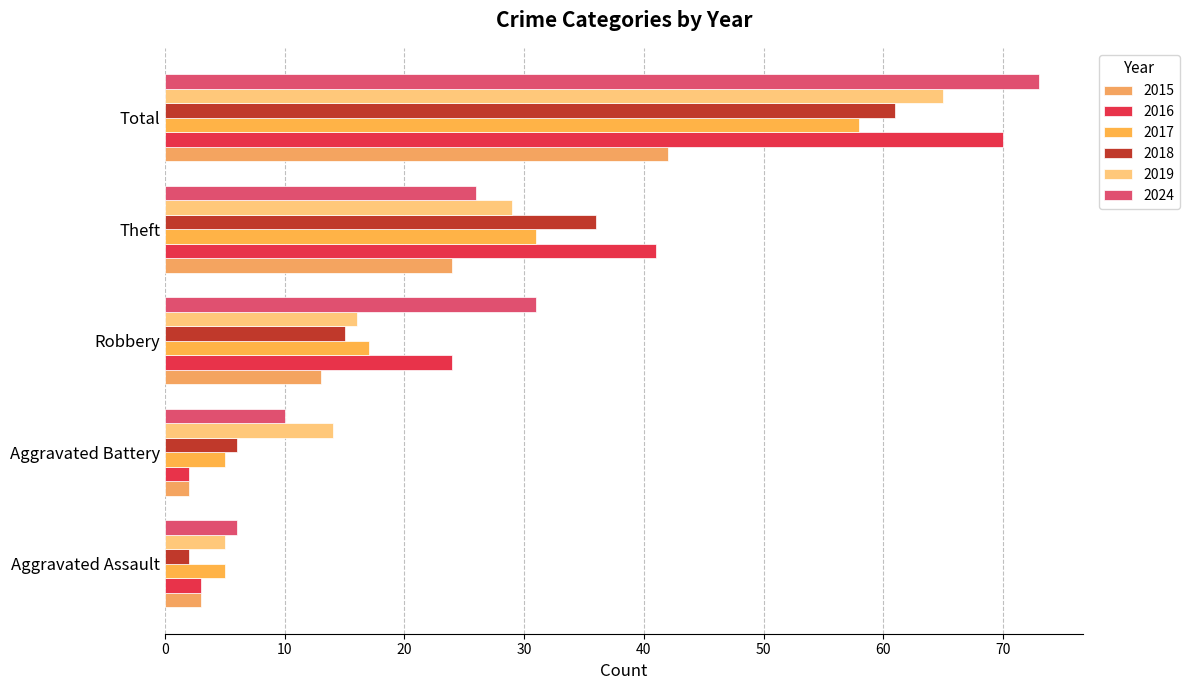

Which series has the widest spread of values?

2016